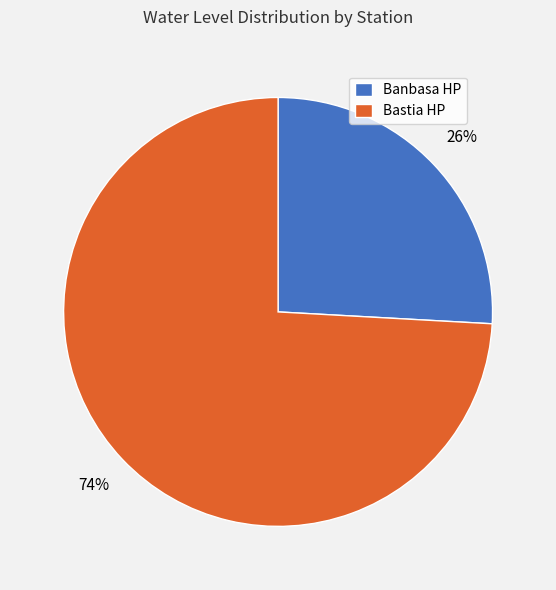

The Bastia HP slice represents 74% of the pie. True or false?

True